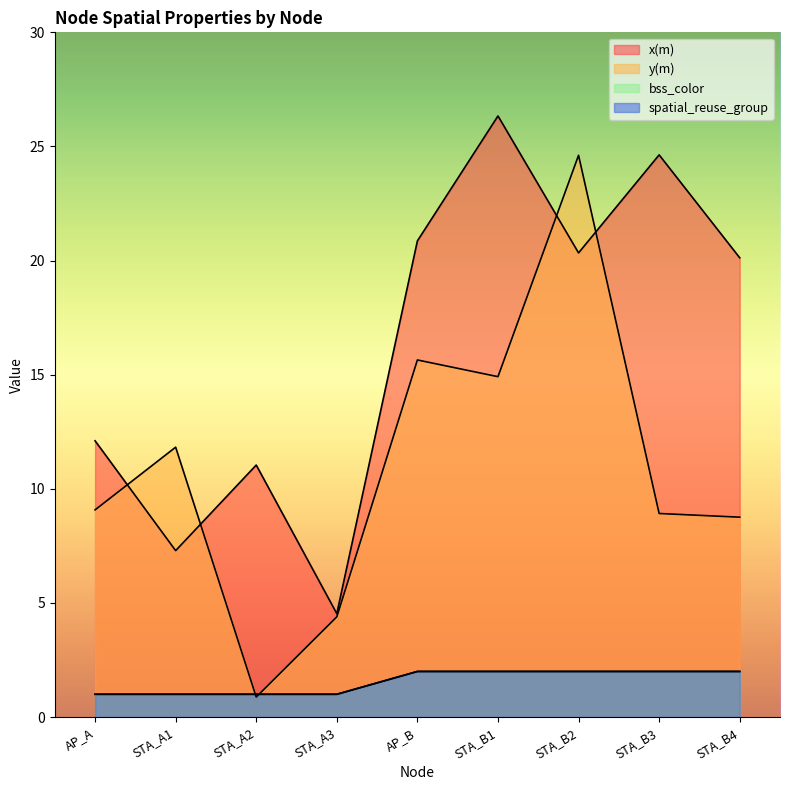

True or false: spatial_reuse_group and bss_color intersect in this chart.

False